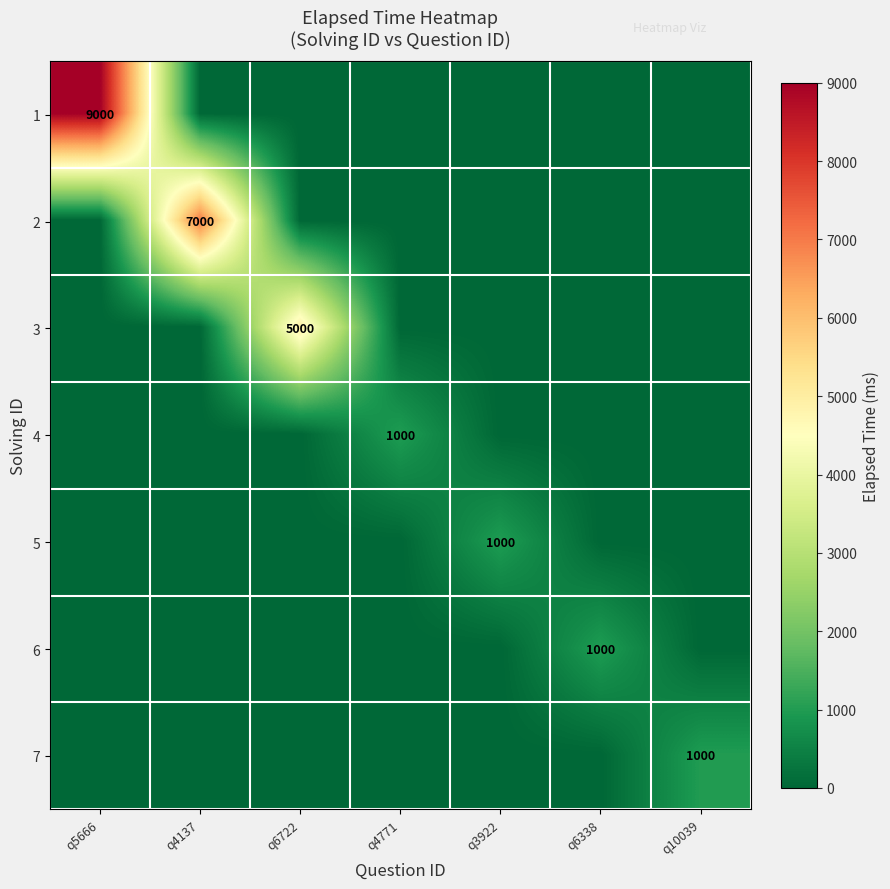

At which category is the sum across all series the highest?

q5666